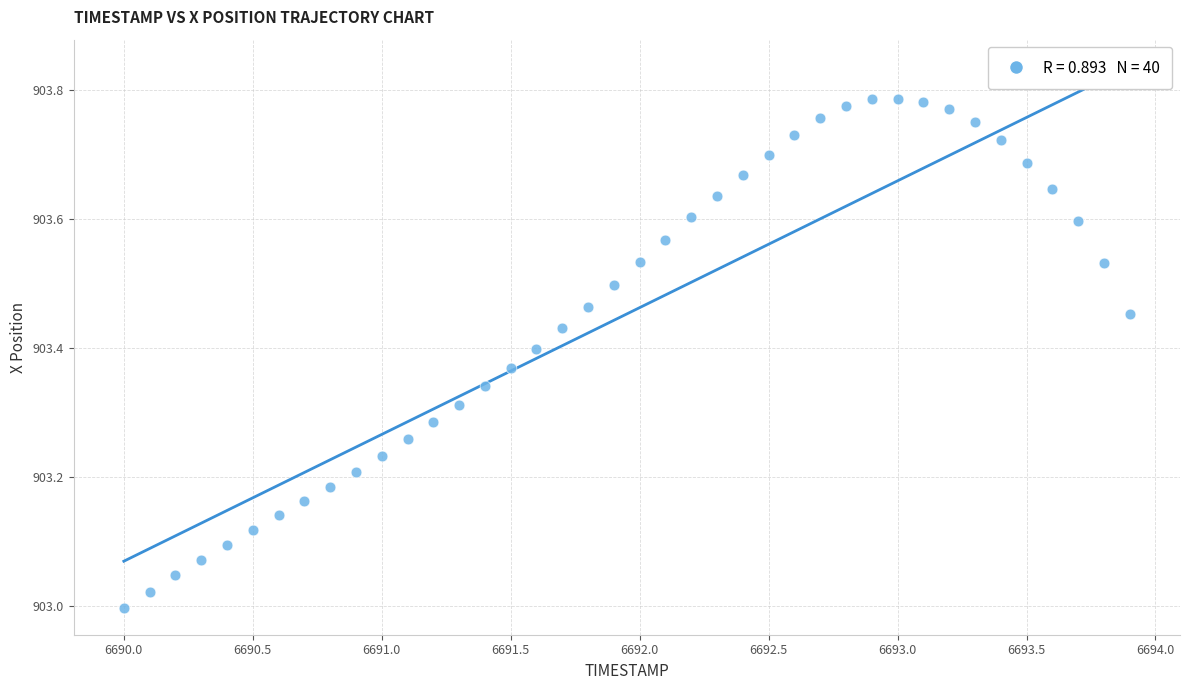

What is the range of X values (max minus min)?

3.9